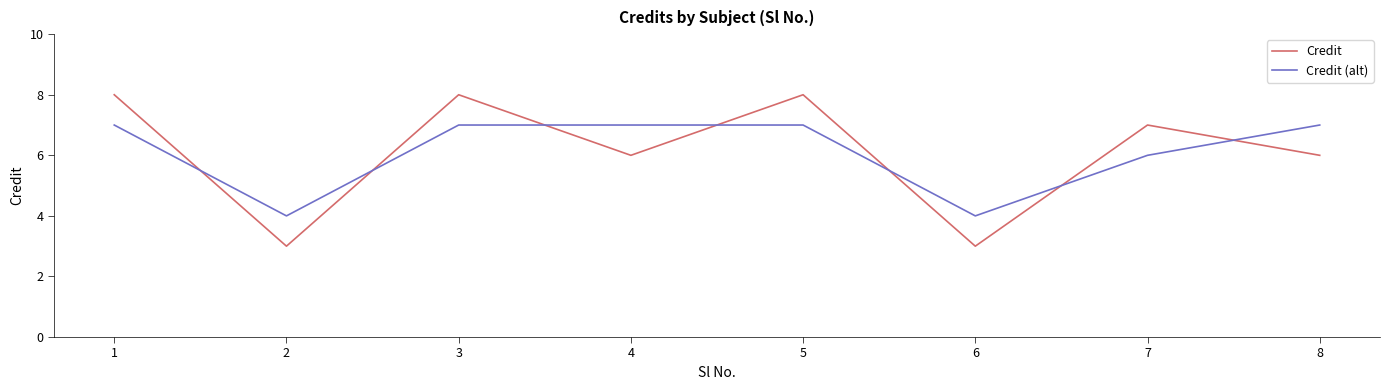

At which label does Credit first exceed 7?

1